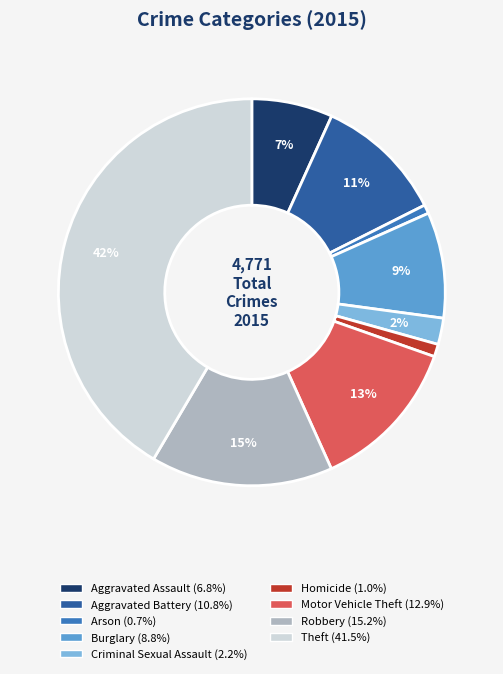

What is the largest slice in the pie chart?

Theft